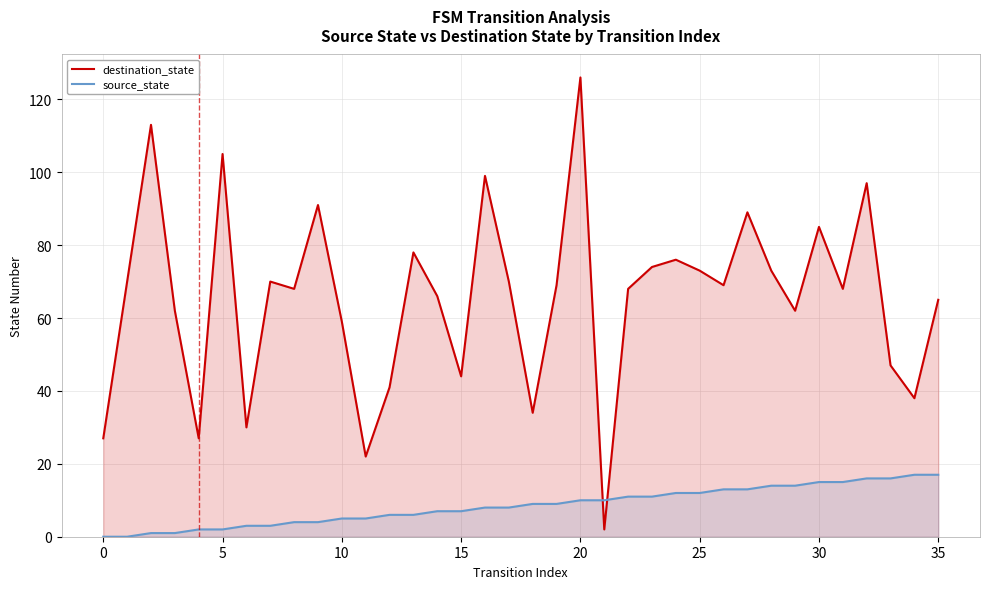

At how many categories does at least one series exceed 123?

1